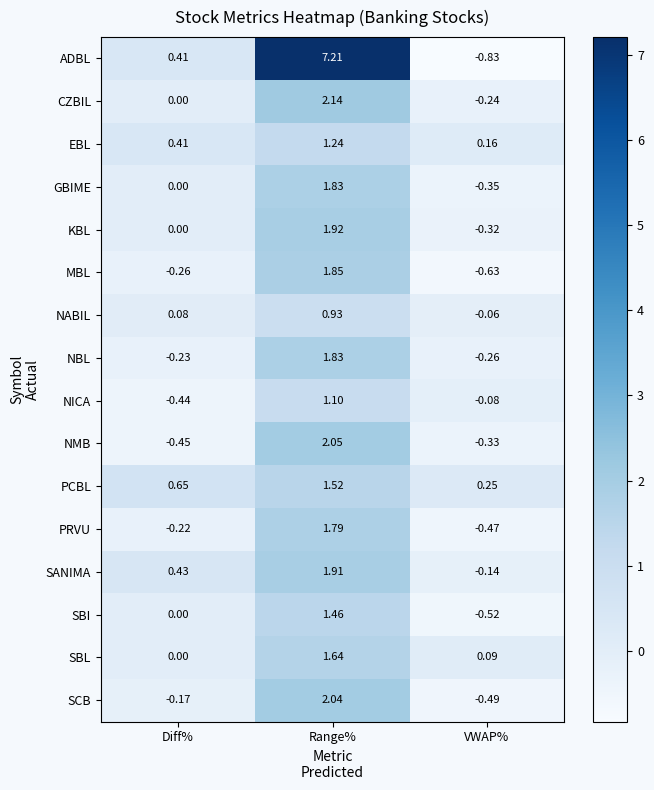

List the labels in order of MBL value, smallest first.

VWAP%, Diff%, Range%